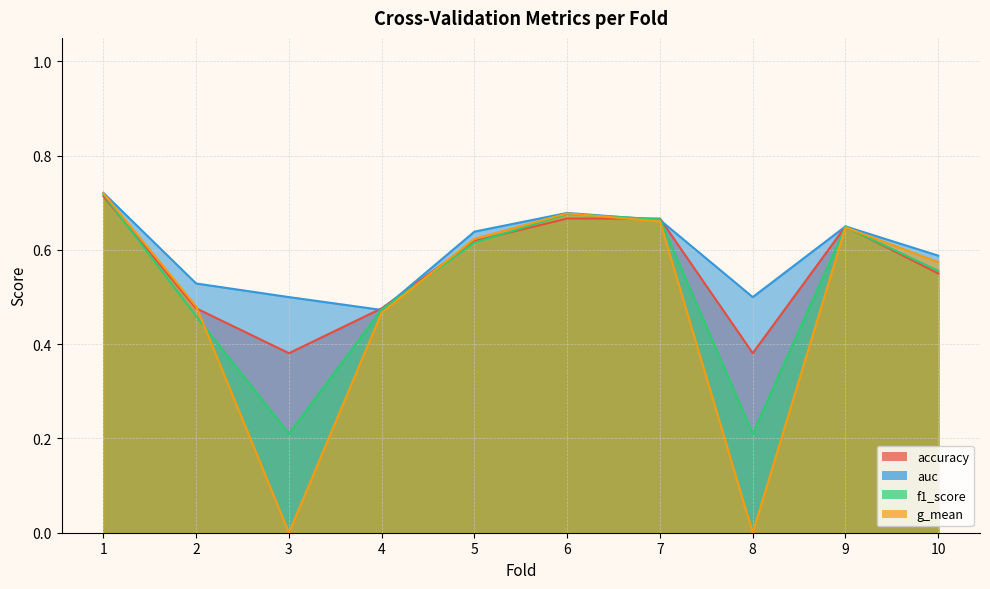

What is the sum of all accuracy values?

5.6